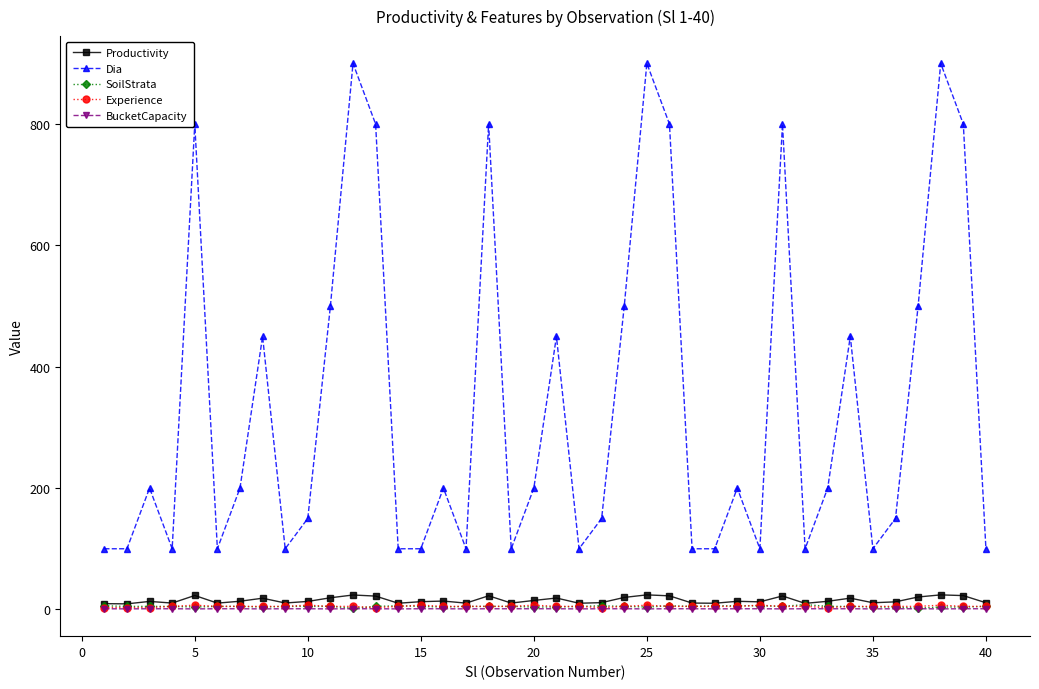

How many values in the Dia series are below 200?

19